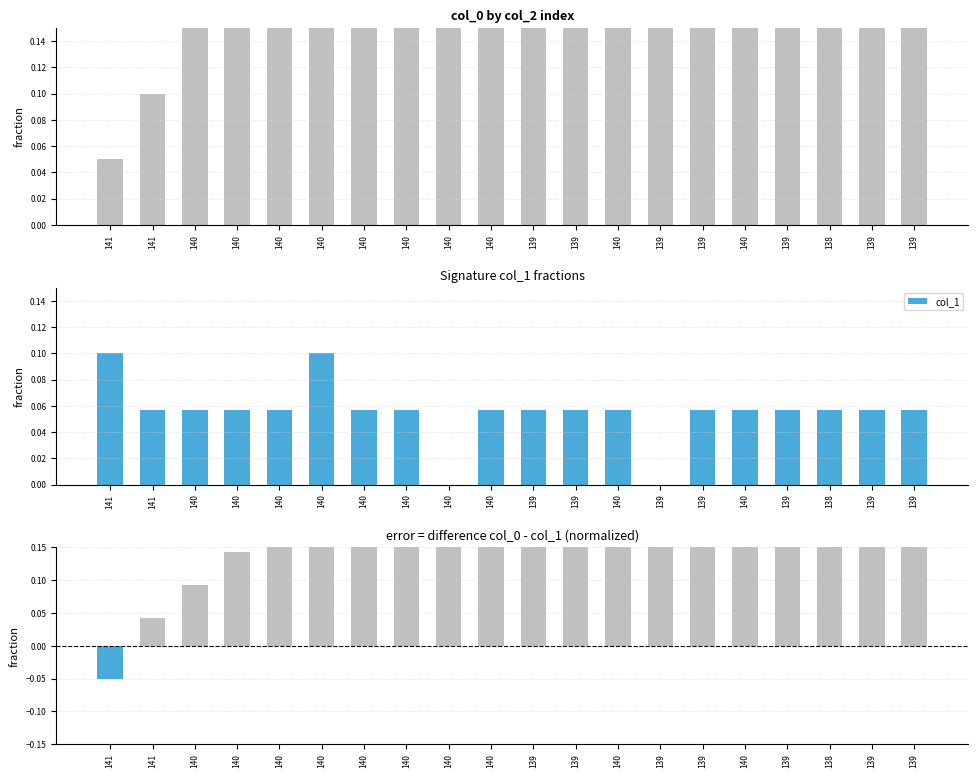

At which label does col_0 reach its minimum?

141